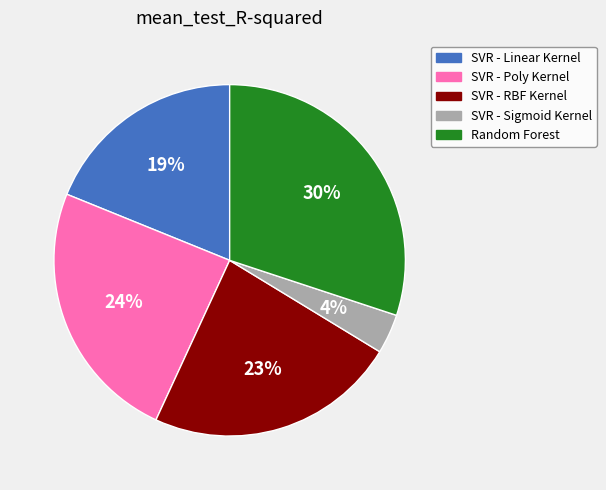

To the nearest percent, what portion does SVR - Linear Kernel represent?

19%